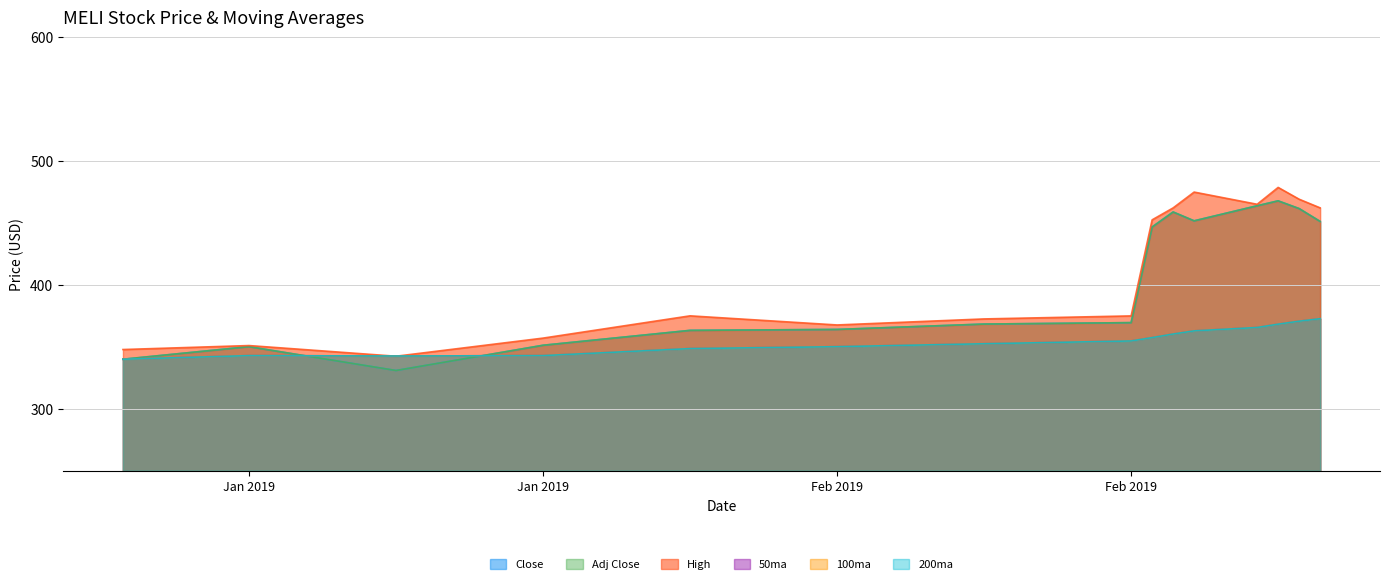

Which series has the largest total across all categories?

High